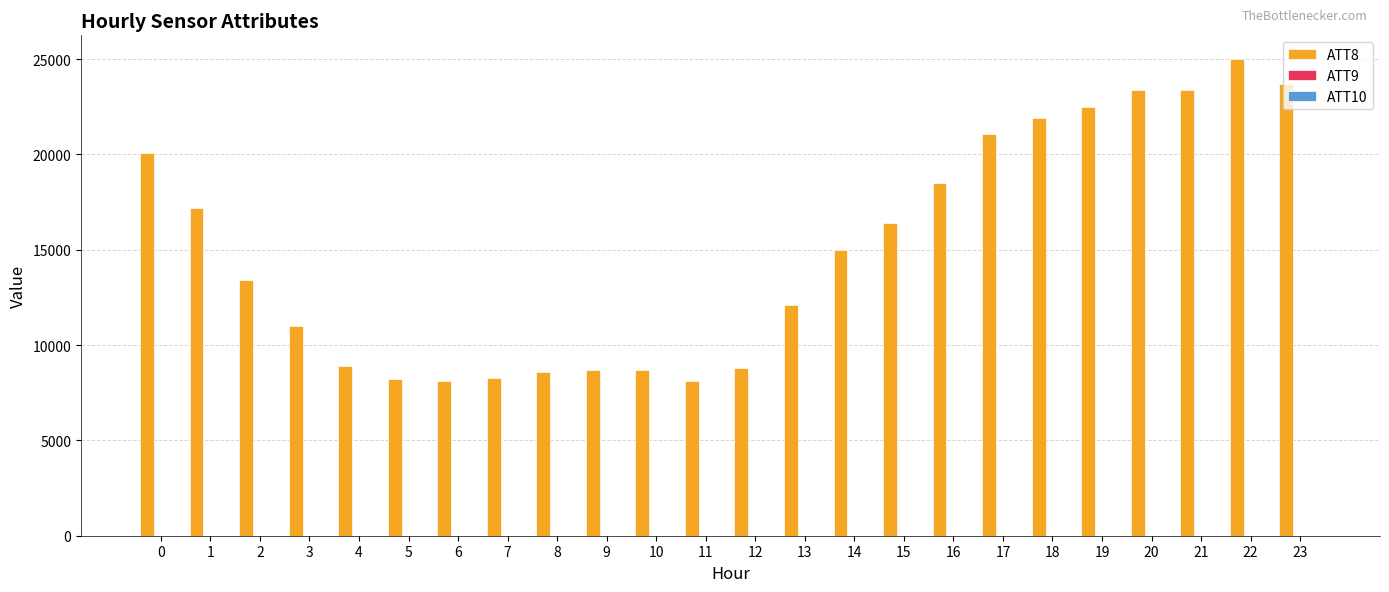

How many distinct data groups are displayed?

3